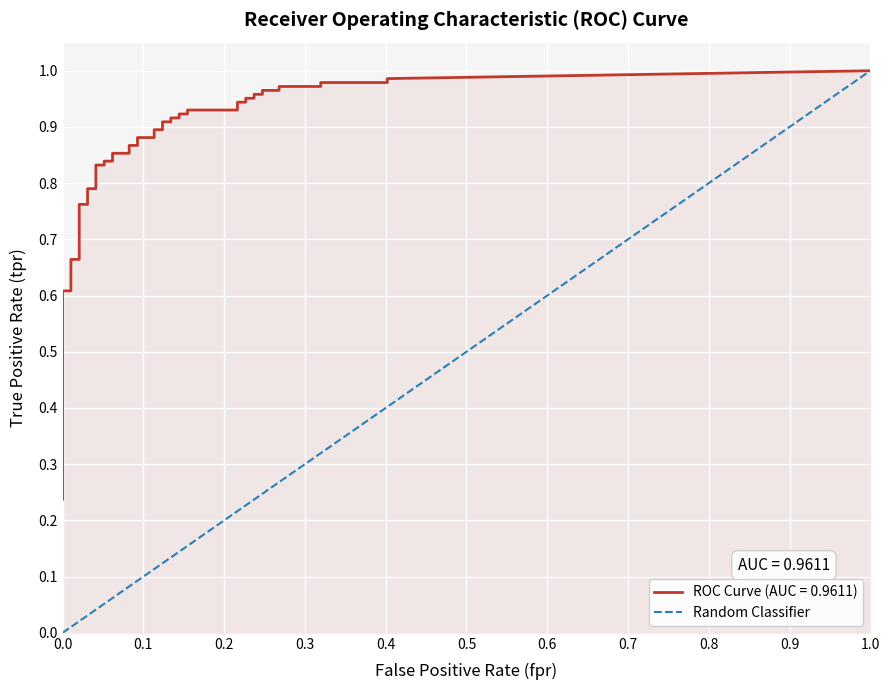

The chart shows a value of 0 at 0.0. True or false?

False